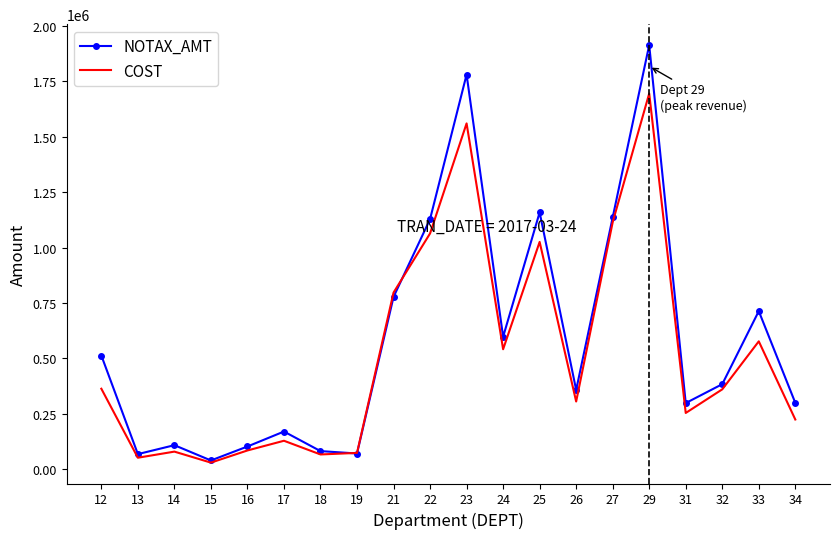

The value of COST at 24 is 540996.6. True or false?

True